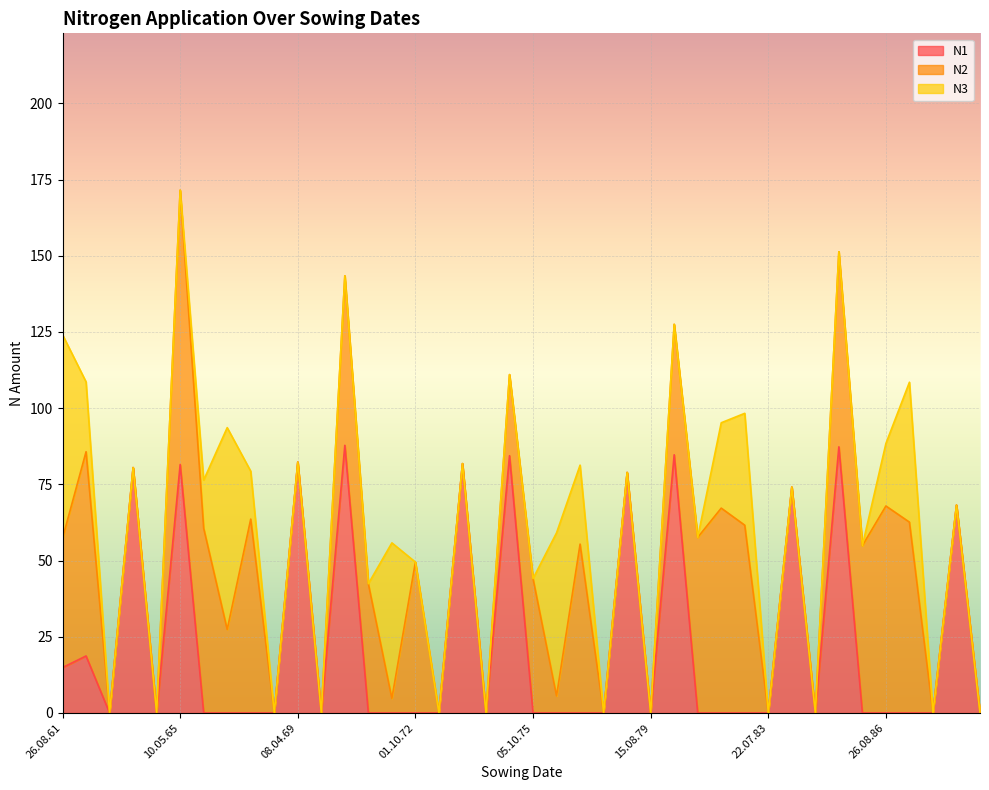

Is the value of N3 at 05.08.64 greater than the value of N1 at 26.08.81?

No